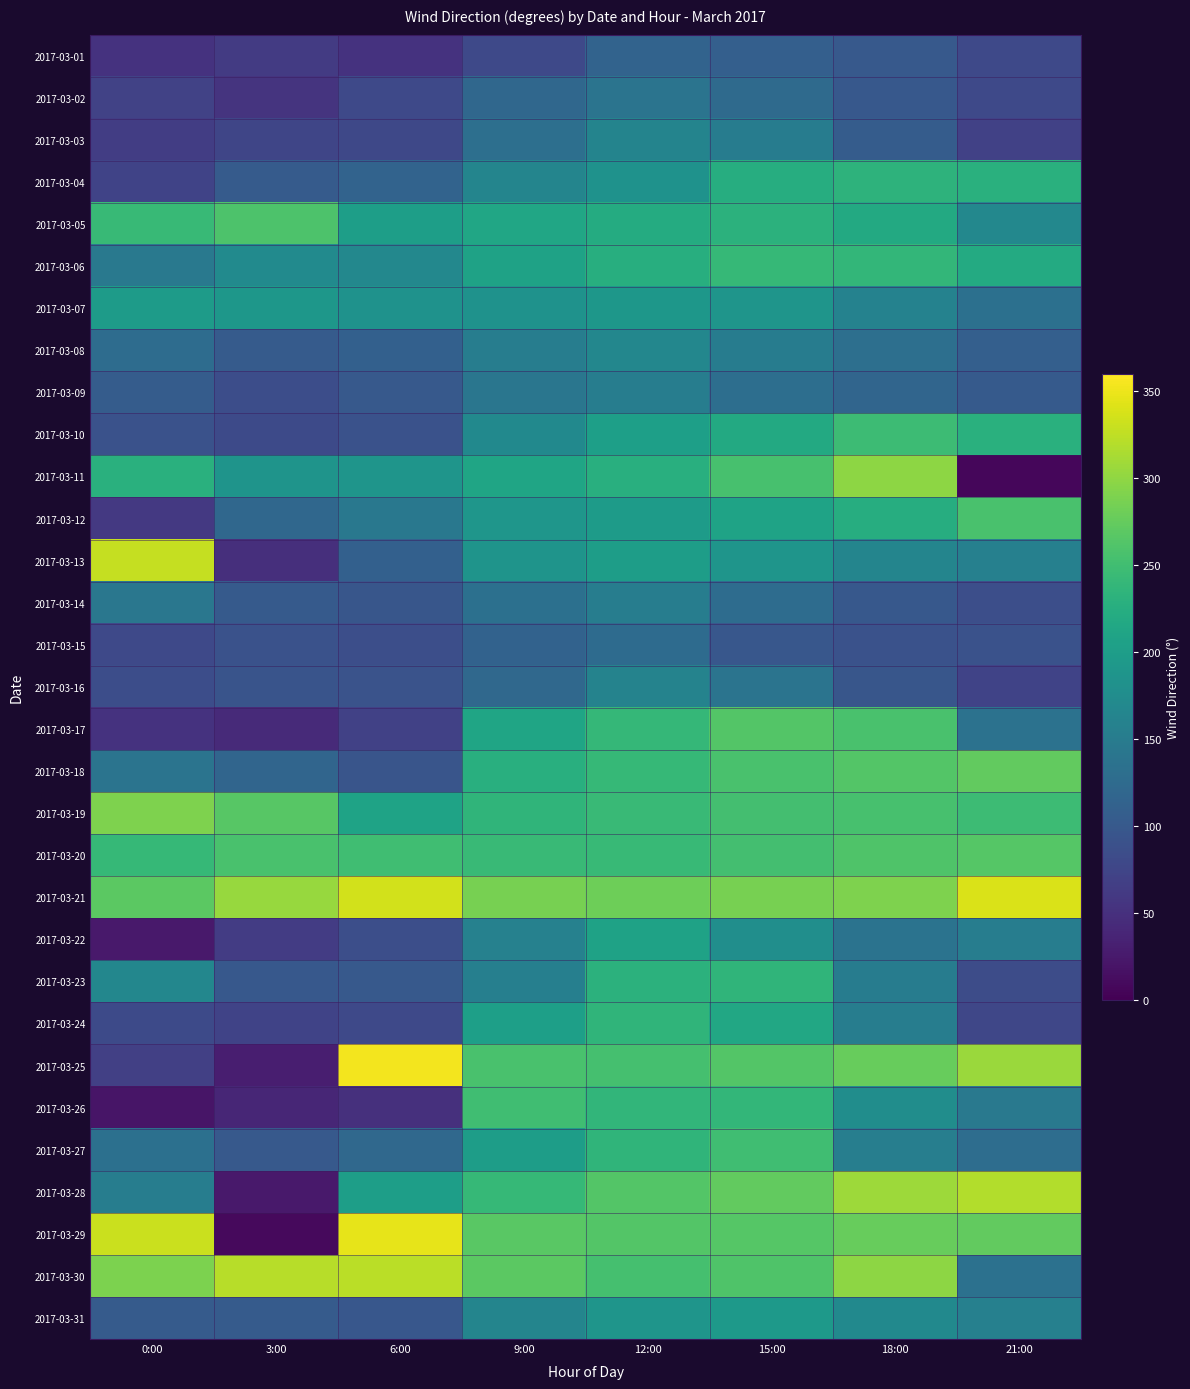

At which category is the sum across all series the highest?

15:00